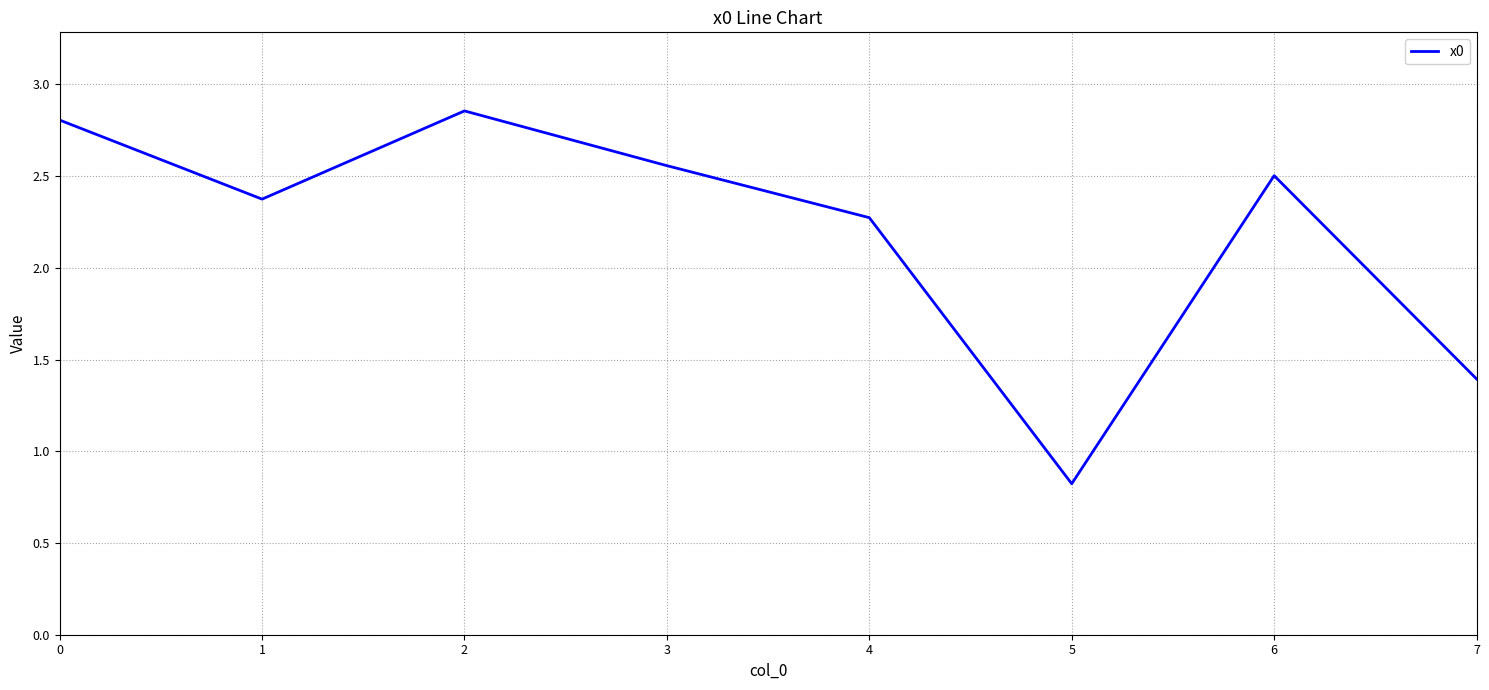

Which label corresponds to the smallest value in the chart?

5